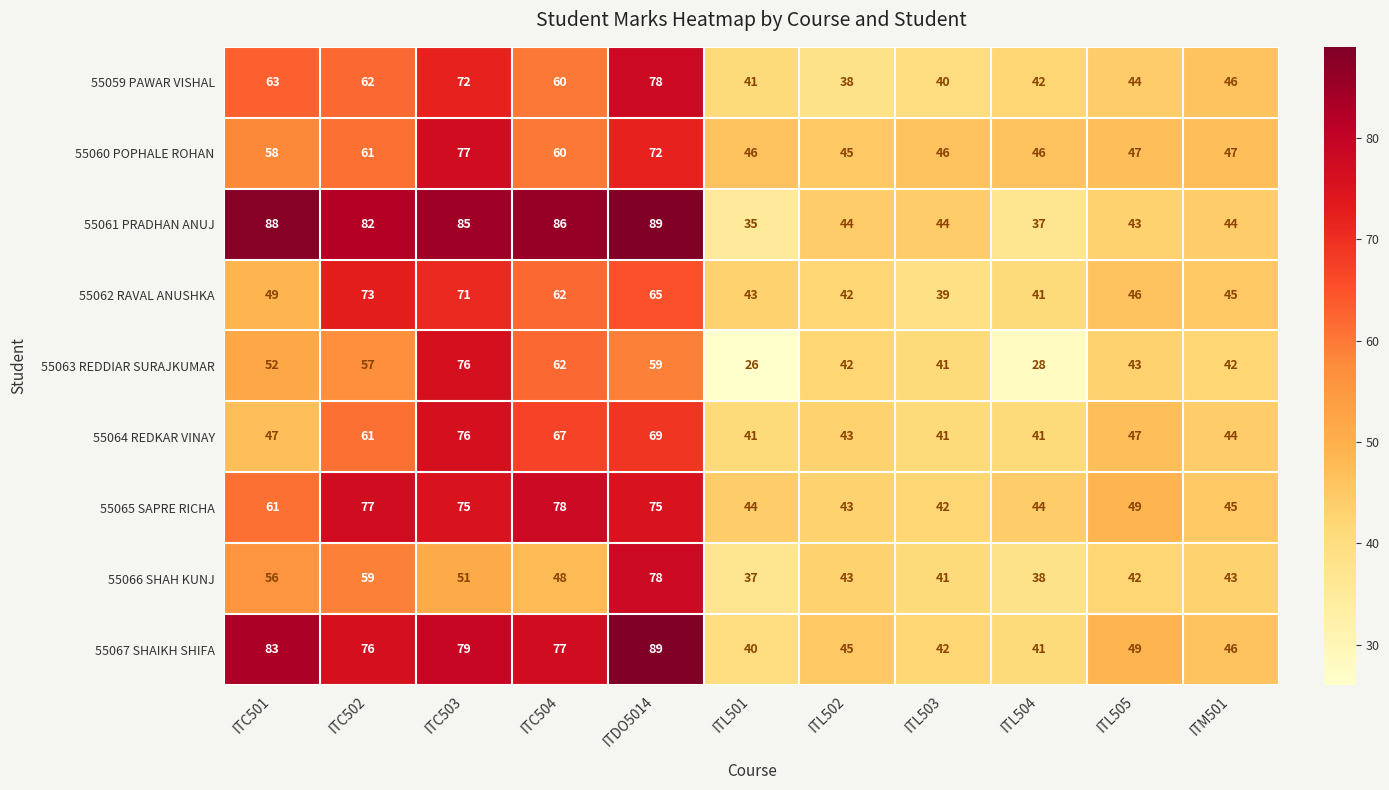

At which label does 55067 SHAIKH SHIFA first exceed 49?

ITC501